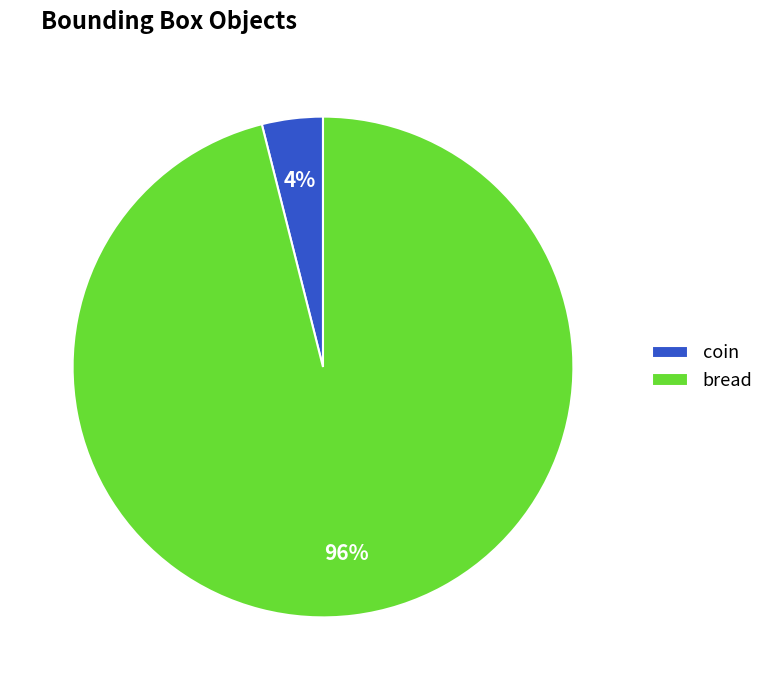

Count the number of slices in the pie.

2